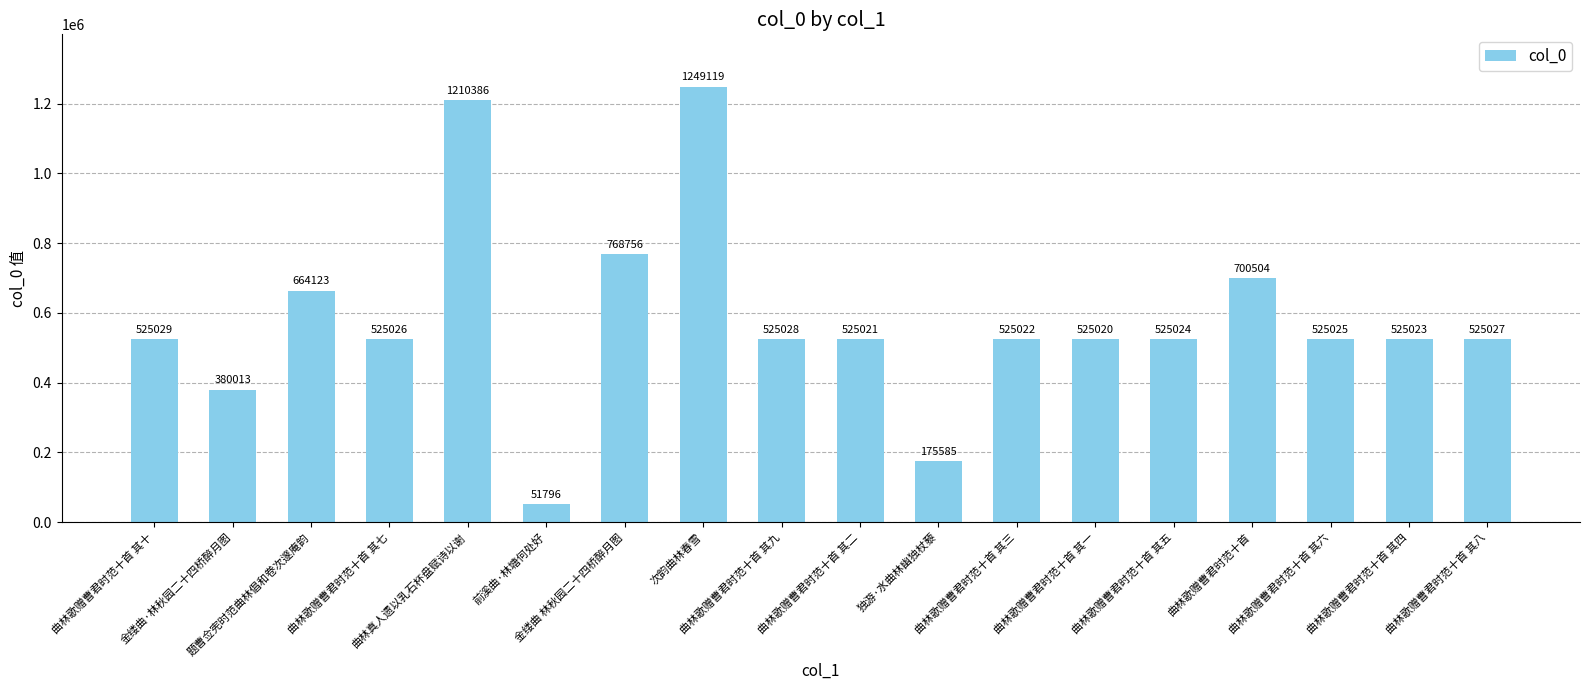

Which category has the highest value across all series?

次韵曲林春雪